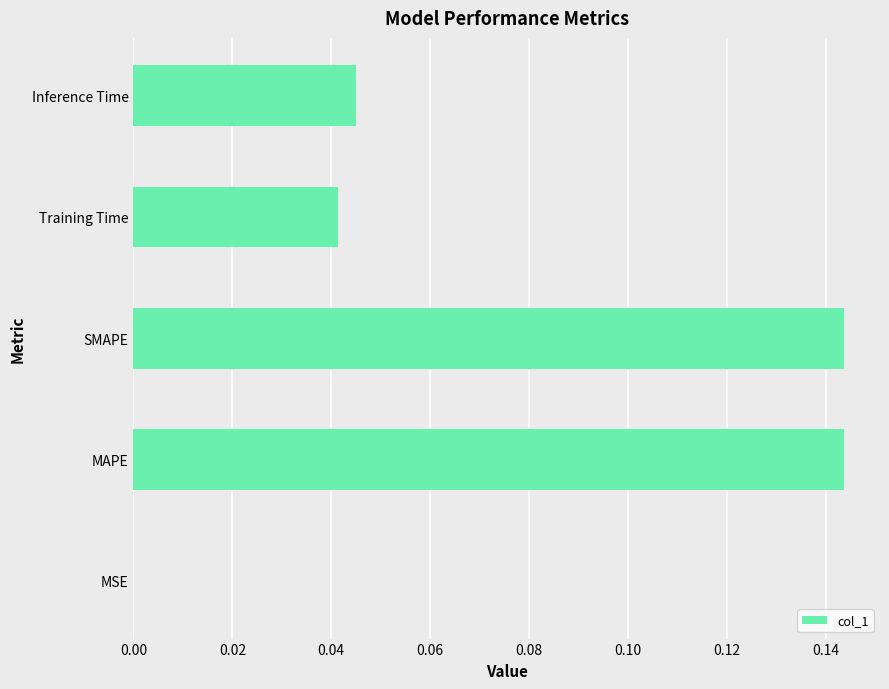

What is the sum of all values?

0.4